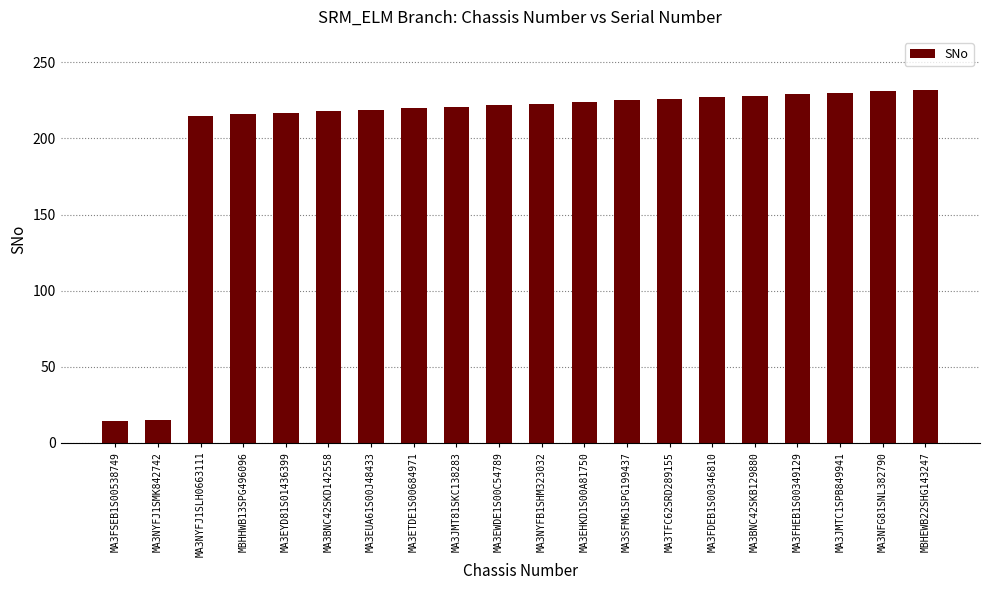

What is the label of the 2nd bar from the left?

MA3NYFJ1SMK842742